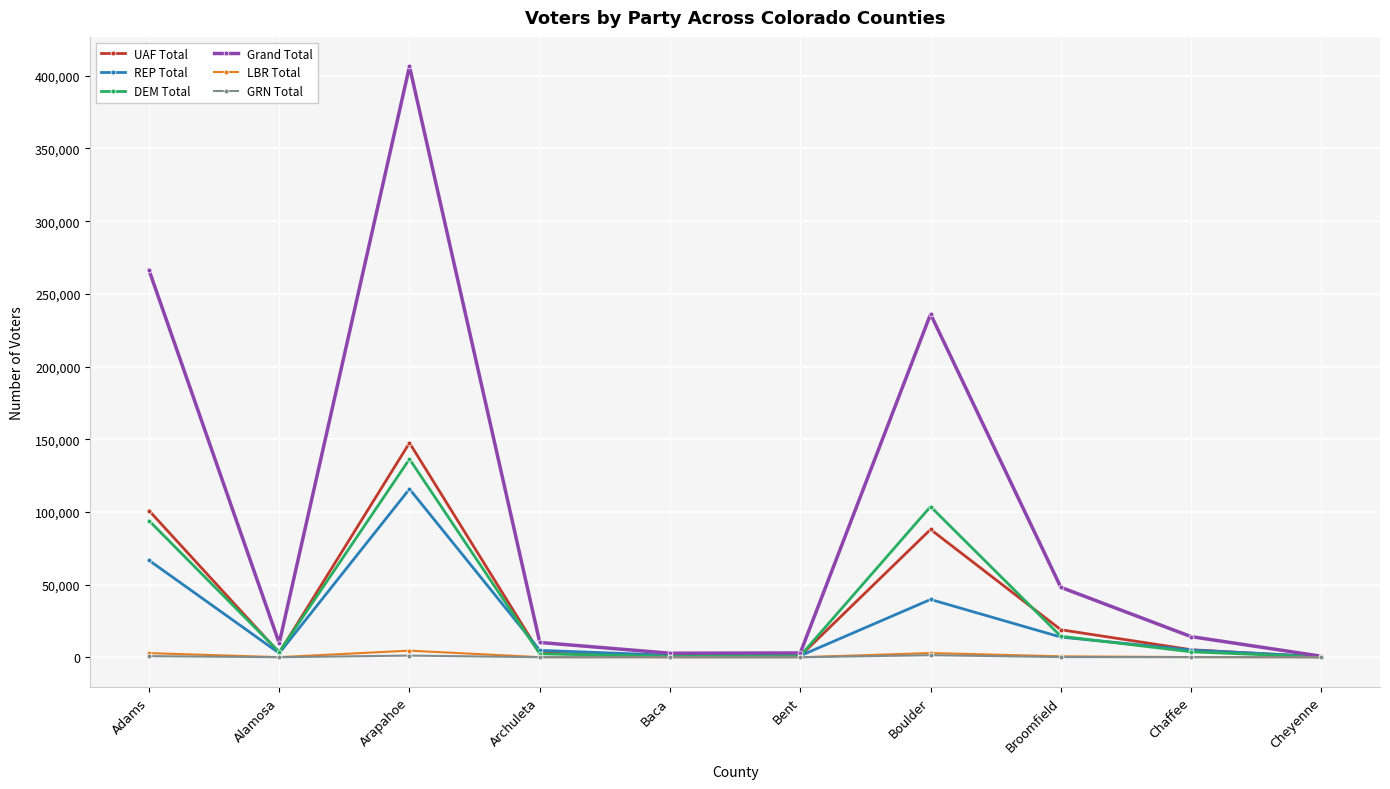

What is the label of the 8th point from the left?

Broomfield